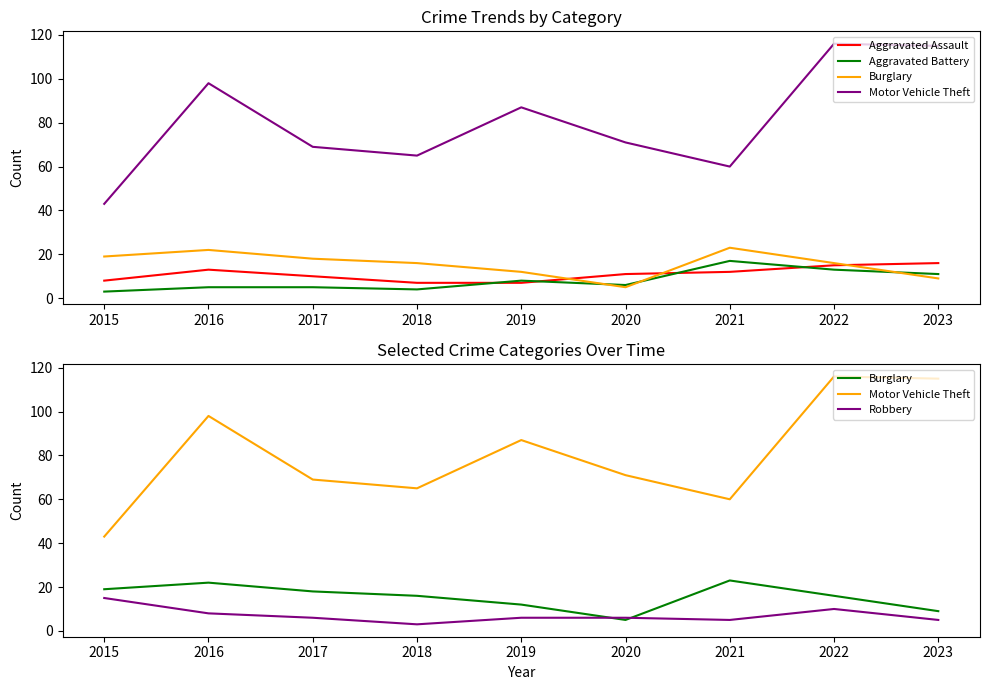

What is the approximate value of Aggravated Assault at 2020?

11